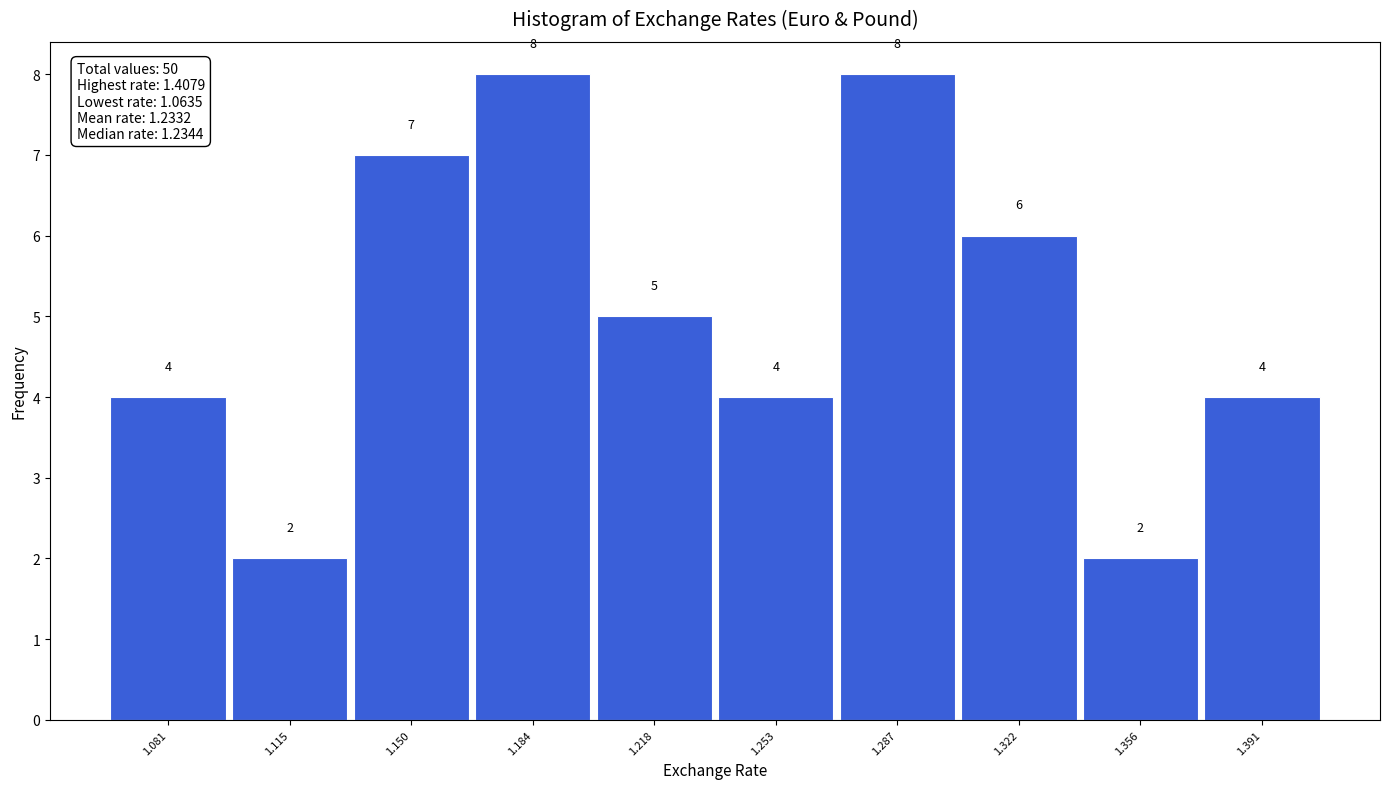

How tall is the bar that spans 1.235 to 1.270 on the x-axis? The bar edges are not printed on the chart, so give them approximately, as read against the axis.

4